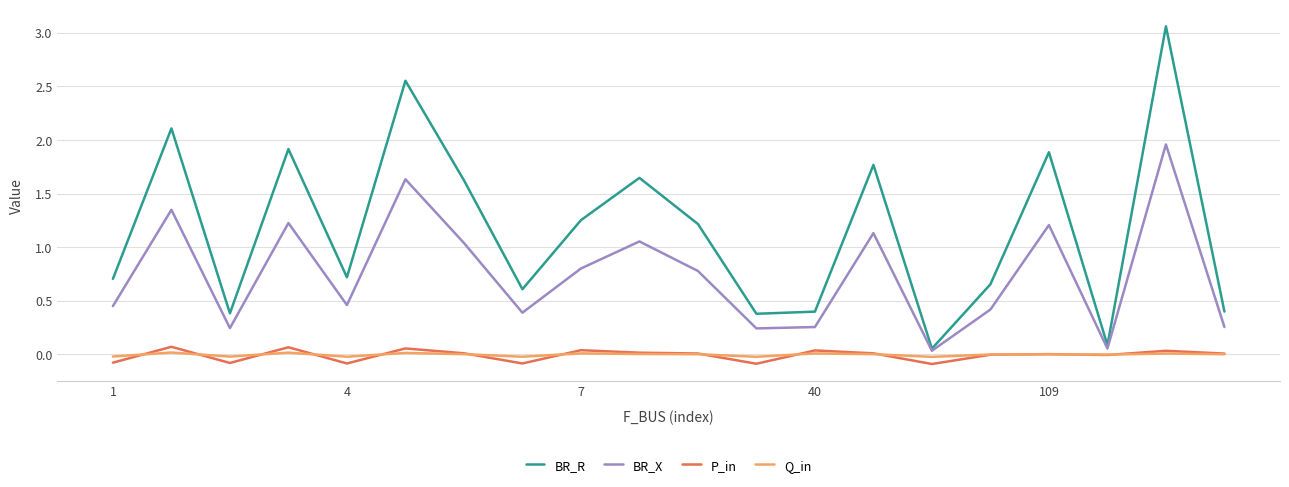

Which series has the widest spread of values?

BR_R